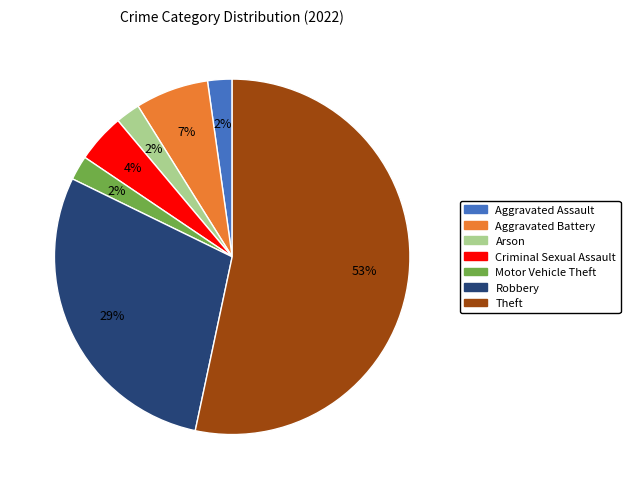

Is there any slice that represents more than half of the pie?

Yes